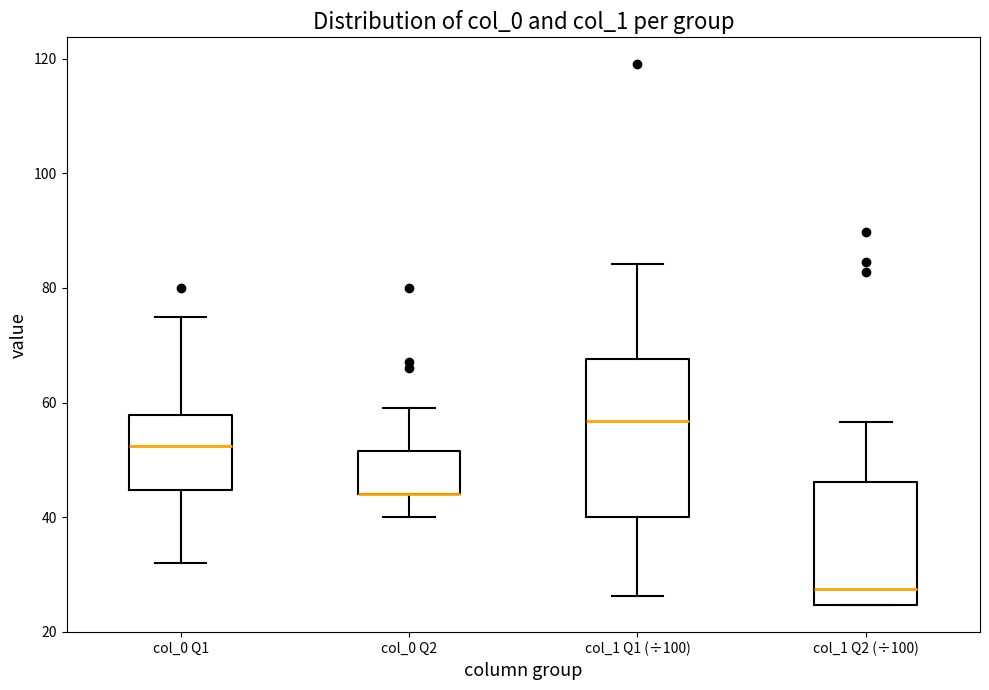

Reading left to right, read every box against the y-axis: the position of its median line, the range the box covers, and the ends of its whiskers. The values are not printed on the chart, so give them approximately, as read against the axis.

col_0 Q1: median 52, box 44 to 58, whiskers 32 to 76
col_0 Q2: median 44 (drawn on the box's lower edge), box 44 to 52, whiskers 40 to 60
col_1 Q1 (÷100): median 56, box 40 to 68, whiskers 26 to 84
col_1 Q2 (÷100): median 28, box 24 to 46, whiskers 24 to 56